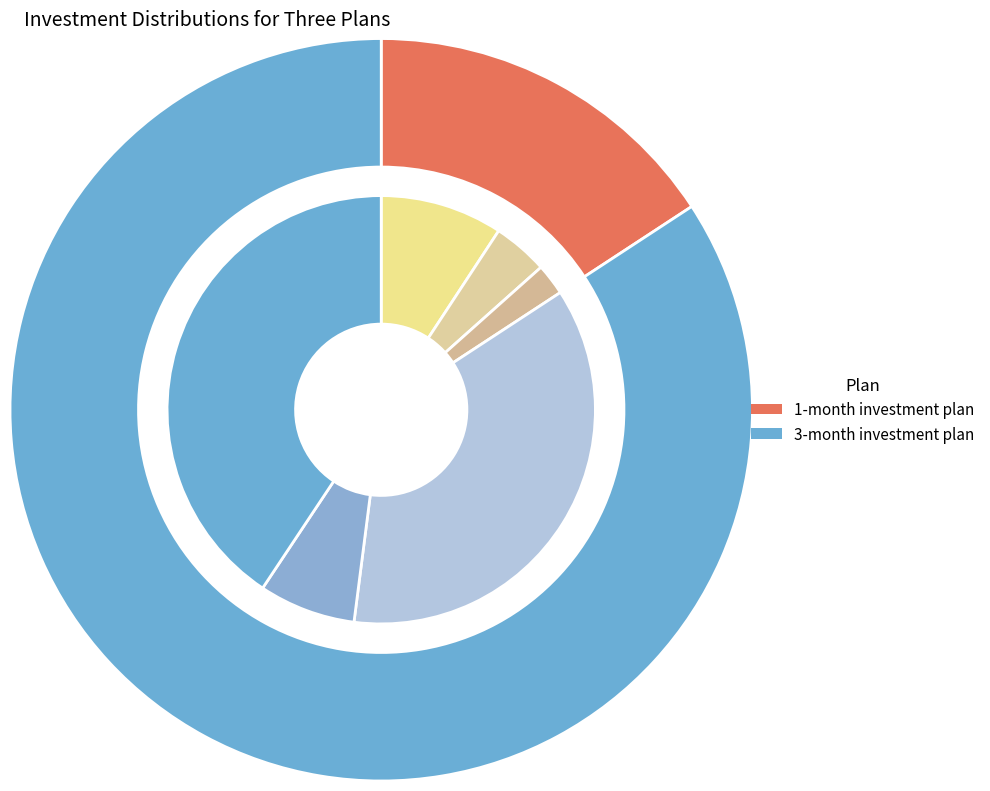

Which category has the biggest portion of the pie?

3-month investment plan